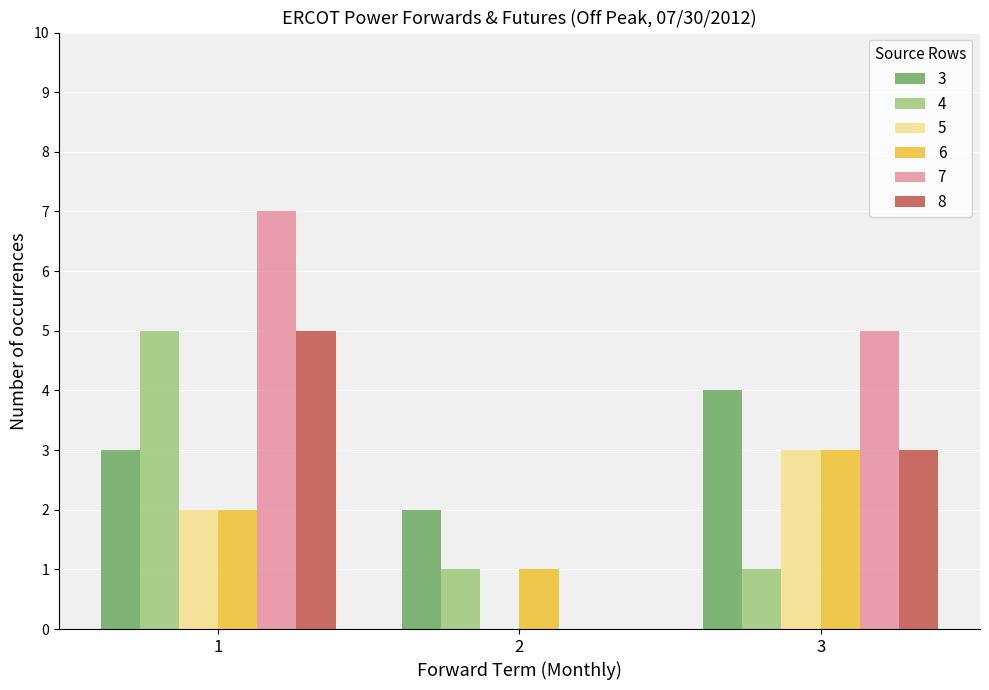

What is the sum of the 3 values at 3 and 1?

7